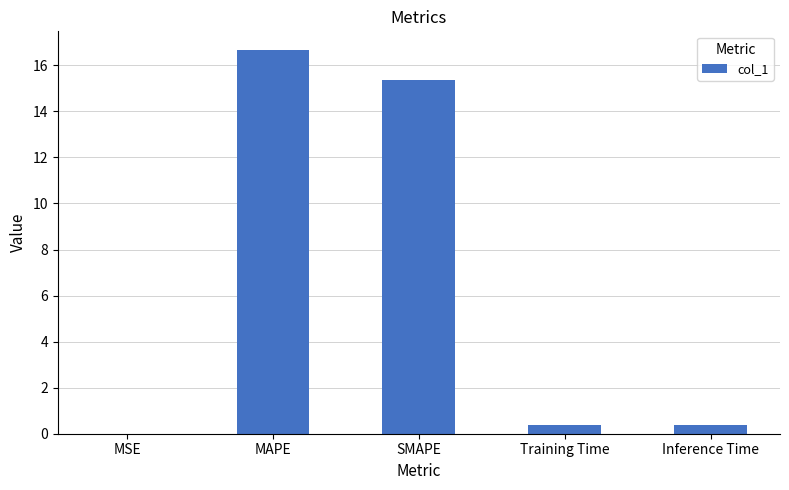

The value at Training Time is 0.4. True or false?

True